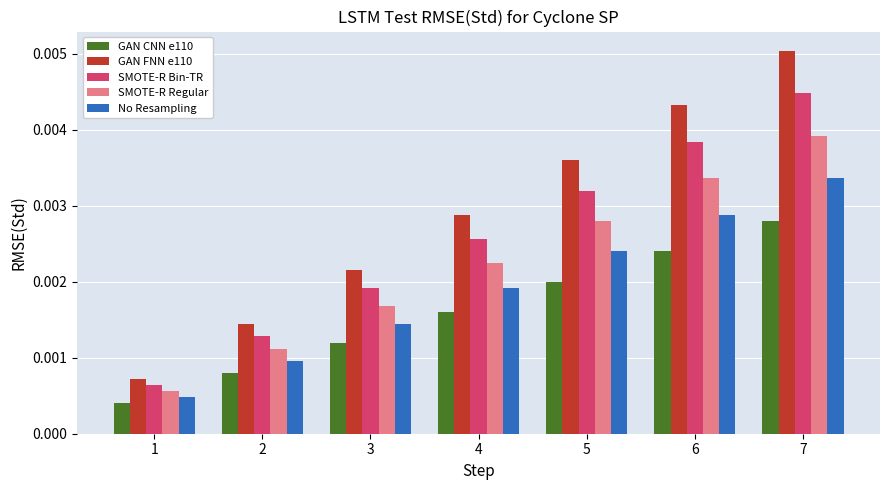

How many SMOTE-R Bin-TR values are between 0 and 1?

7